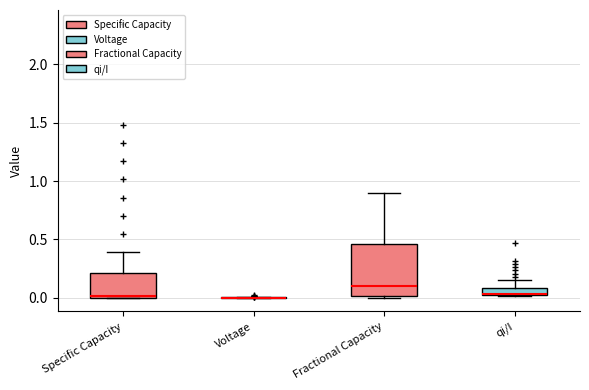

Comparing the boxes themselves (not the whiskers), which one is the tallest?

Fractional Capacity